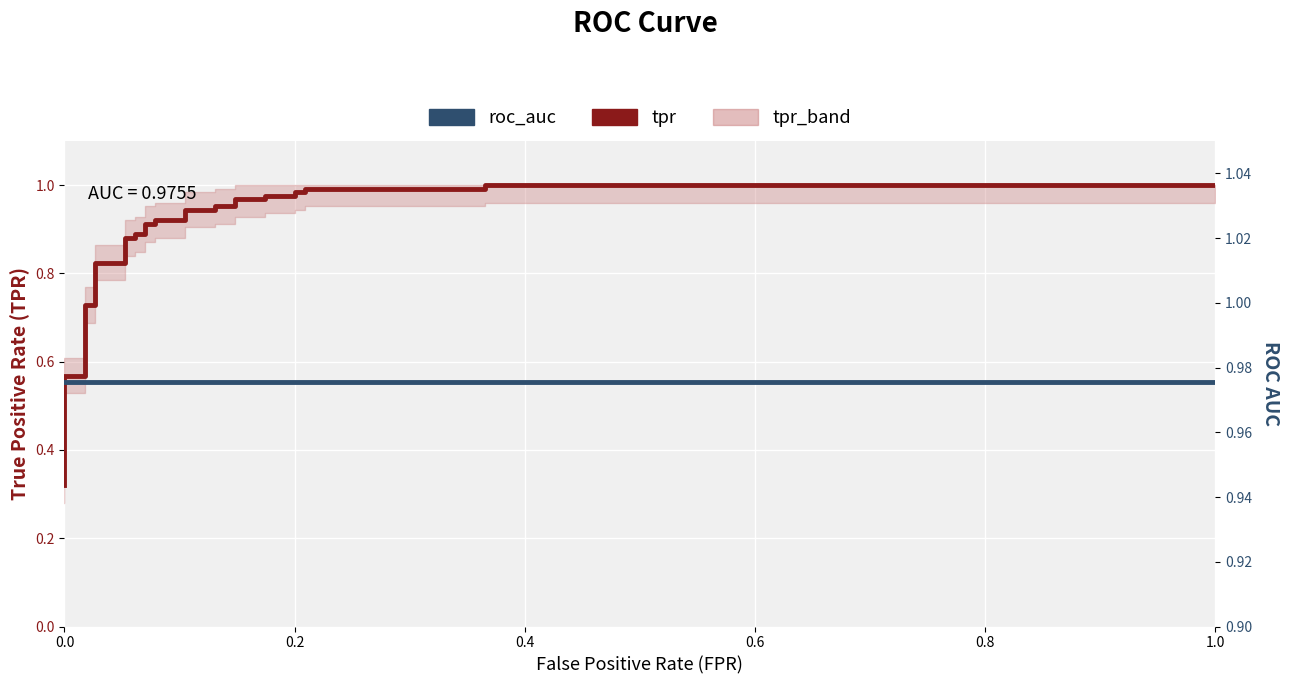

Which series ends up on top after the final intersection of tpr and roc_auc?

tpr